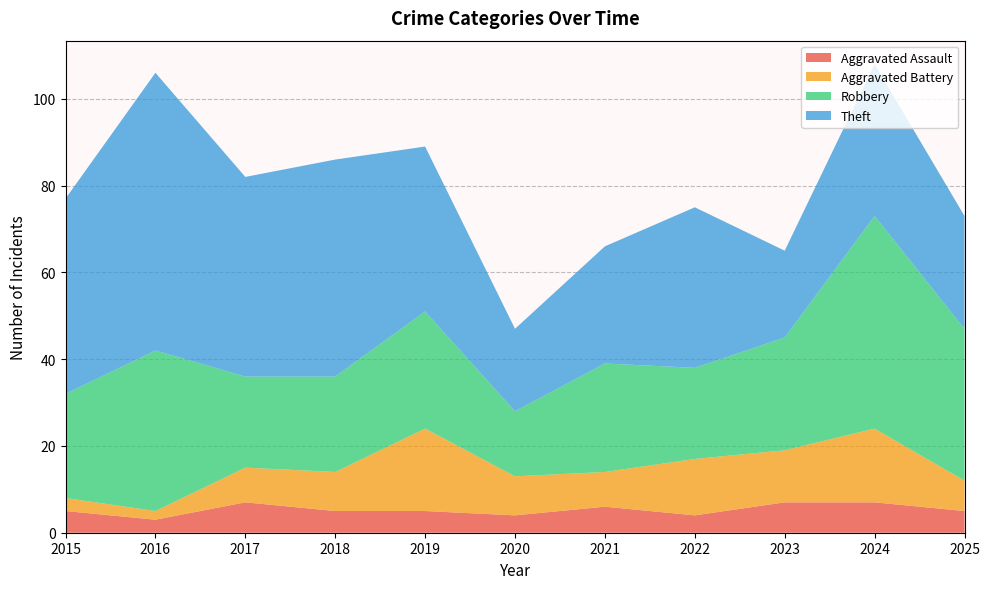

Reading left to right, what are all the values shown in this chart?

Aggravated Assault: 5	3	7	5	5	4	6	4	7	7	5
Aggravated Battery: 3	2	8	9	19	9	8	13	12	17	7
Robbery: 24	37	21	22	27	15	25	21	26	49	35
Theft: 45	64	46	50	38	19	27	37	20	35	26